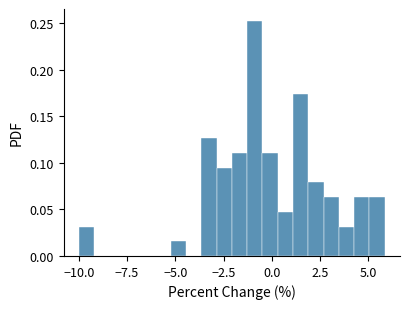

Around what value on the x-axis is the tallest bar? Give the approximate position of its centre, as read against the axis.

-1.0